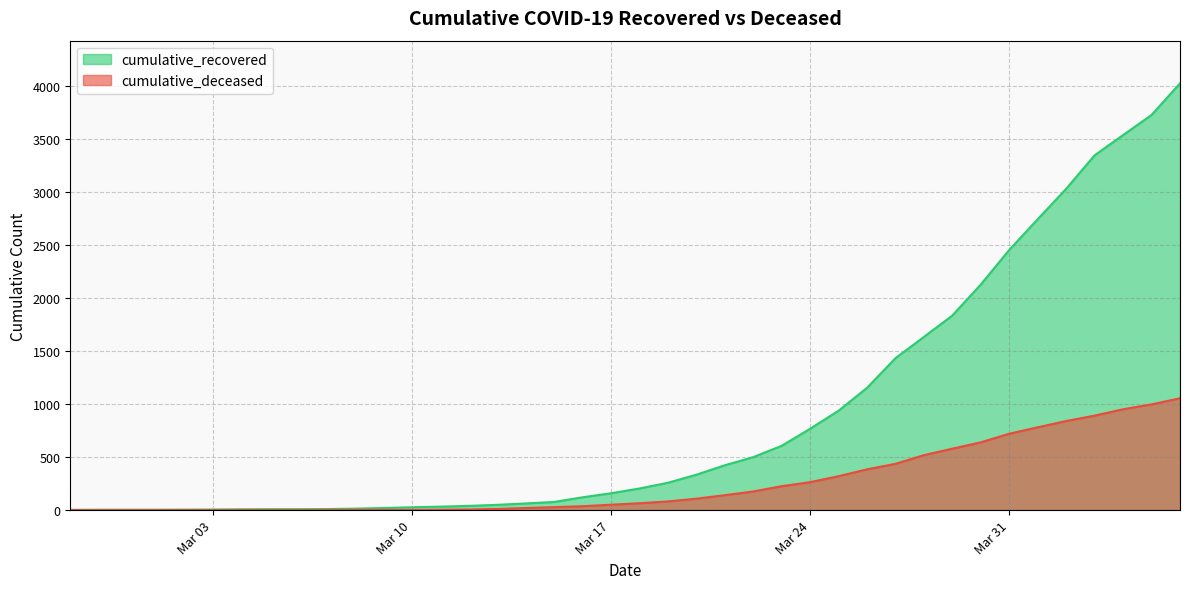

How many values in the cumulative_deceased series exceed 65?

19